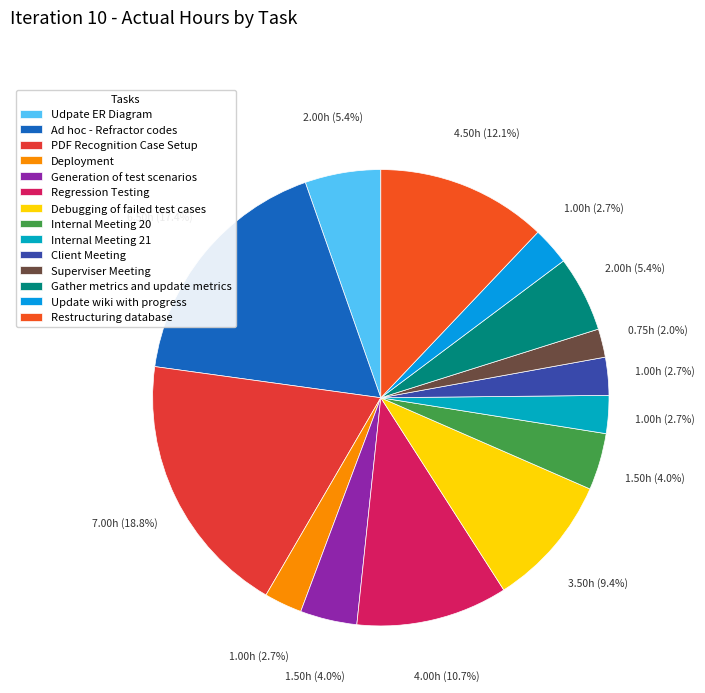

True or false: Client Meeting accounts for 1% of the total.

False